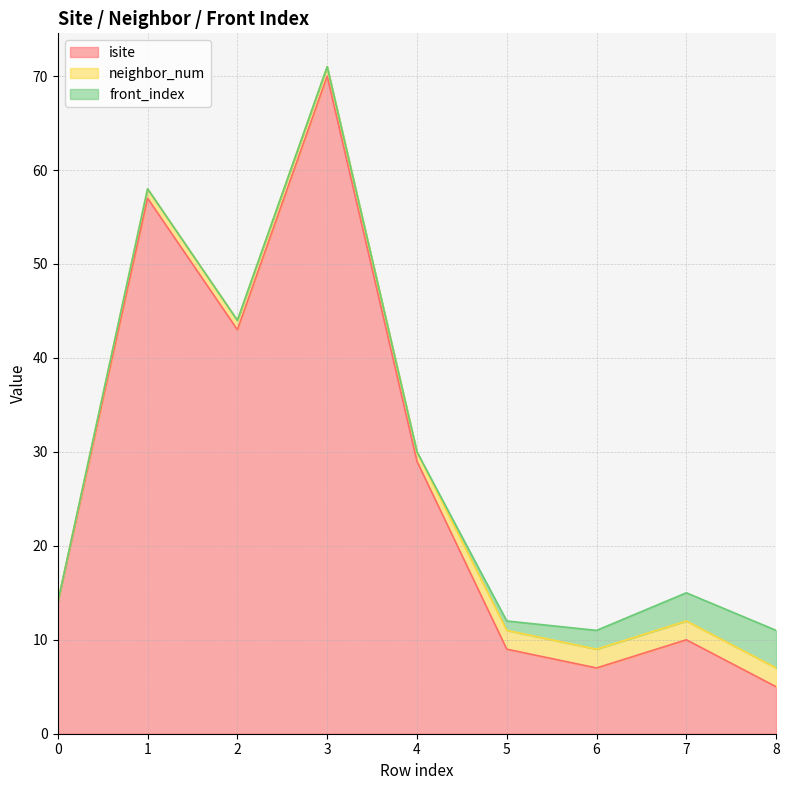

The isite series shows 57 at 1. True or false?

True